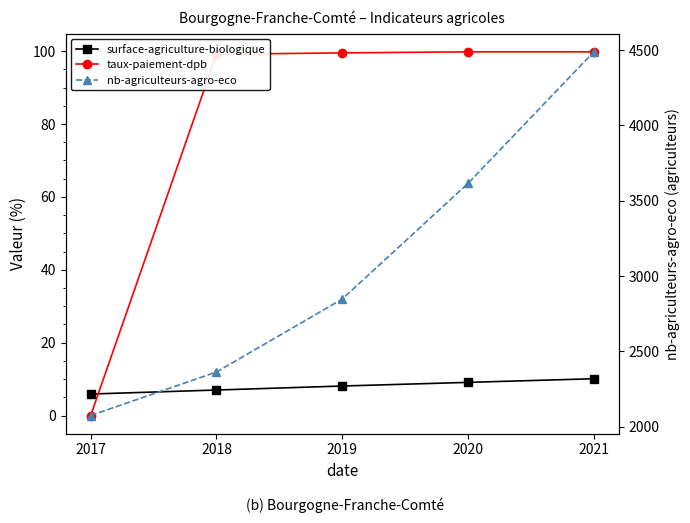

At which label does taux-paiement-dpb first exceed 99?

2018